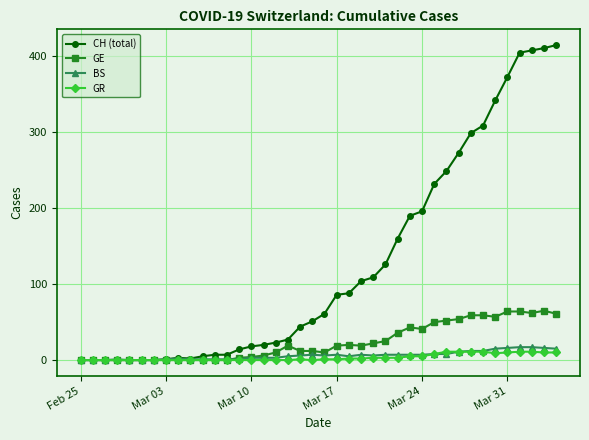

True or false: GE has more than 2 interior local peaks.

True